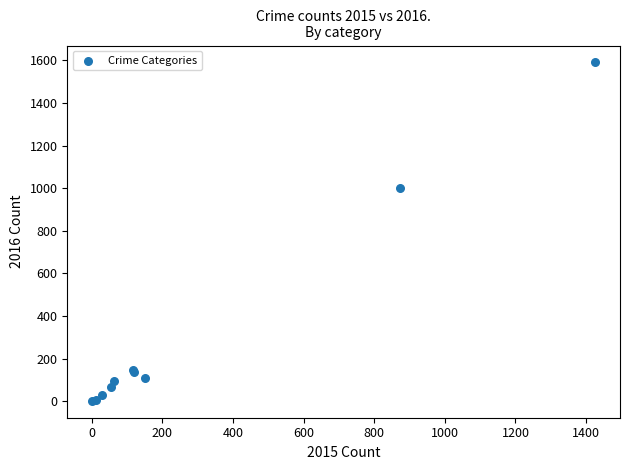

What Y value in the scatter plot is closest to 796?

999